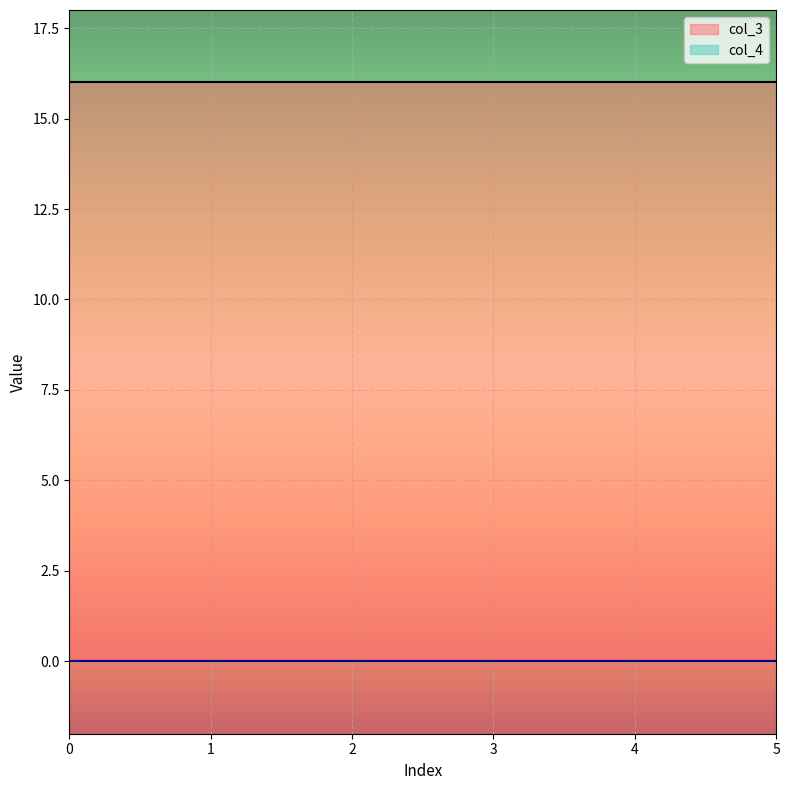

How many distinct data groups are displayed?

2